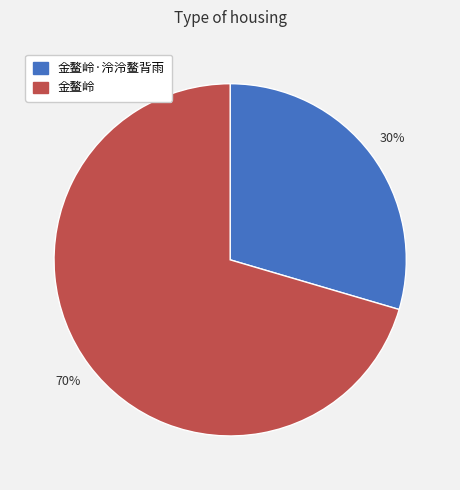

How many segments does this pie chart have?

2